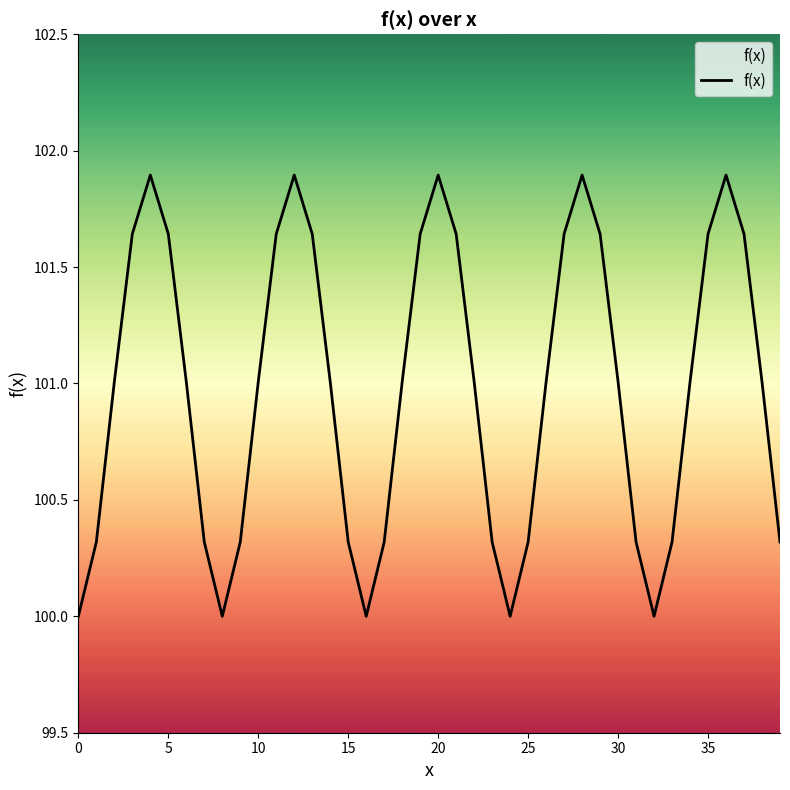

What is the difference between the second highest and minimum values?

1.9